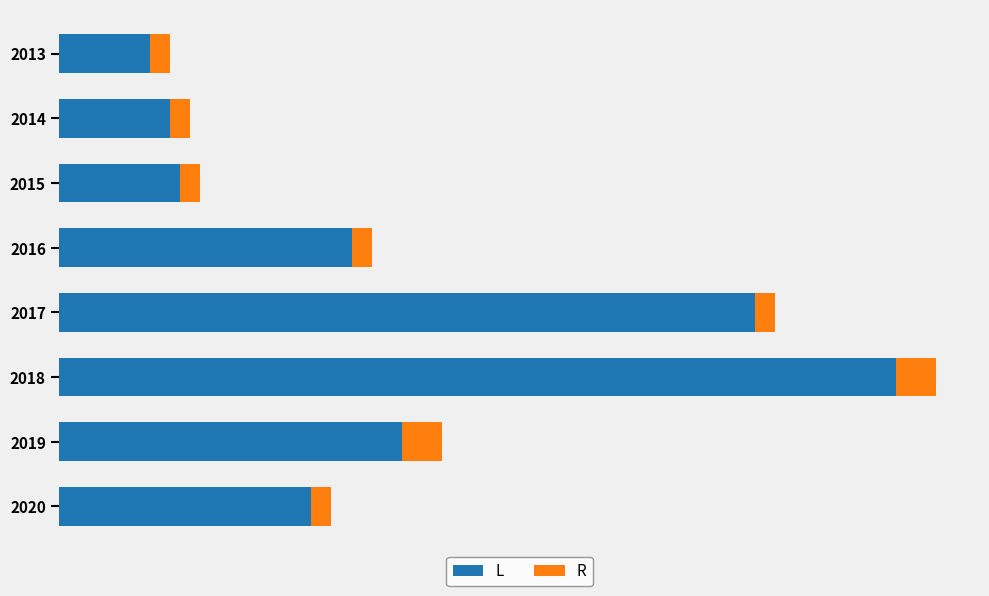

What are all the series names shown in the legend?

L, R